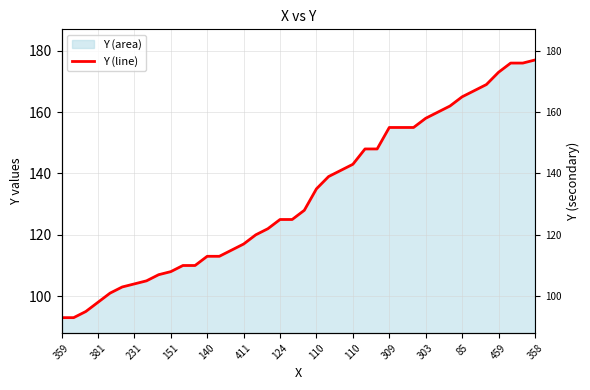

Where is the data nearest to the value 135?

110